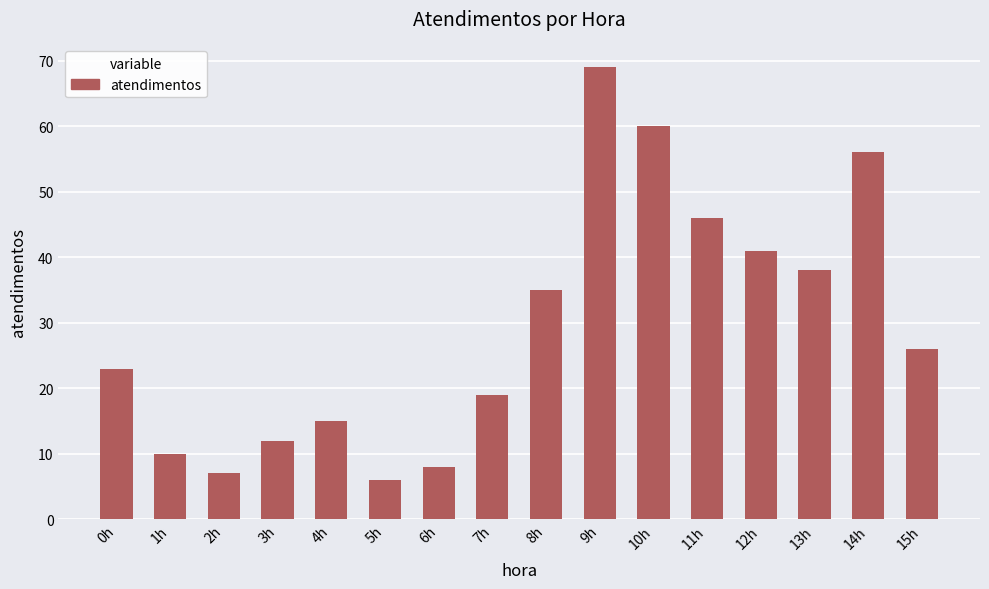

What is the average value?

29